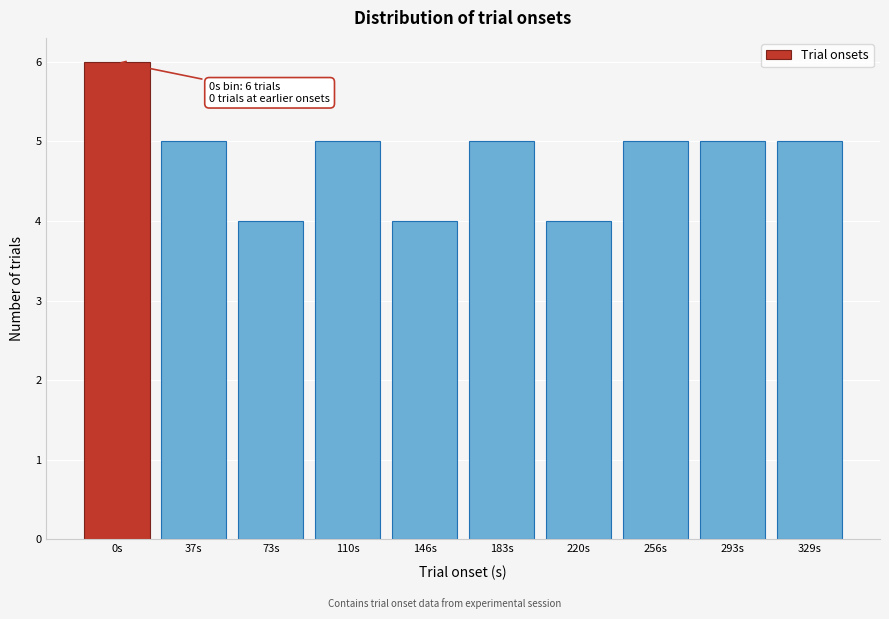

Reading right to left, list all the values displayed in this chart.

329s=5	293s=5	256s=5	220s=4	183s=5	146s=4	110s=5	73s=4	37s=5	0s=6